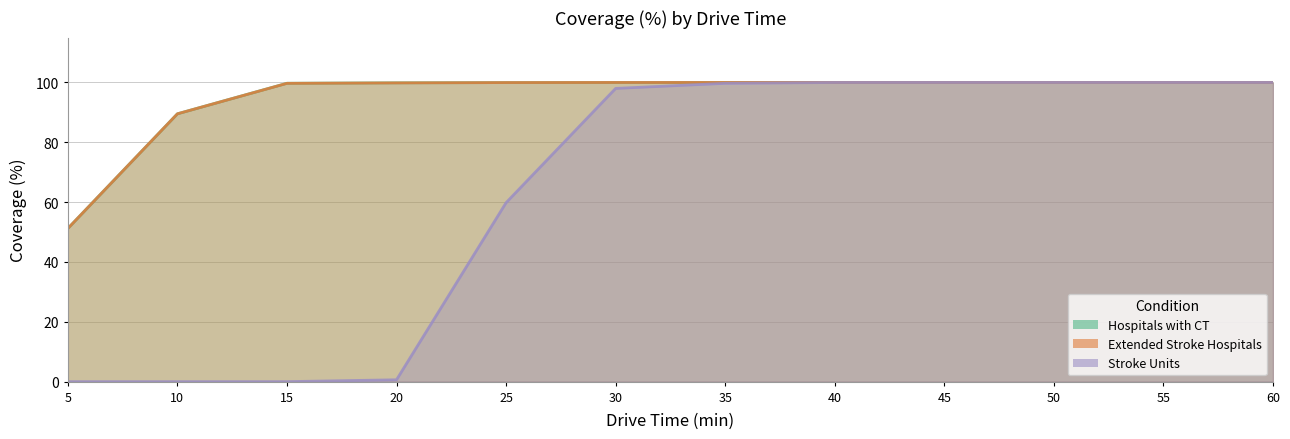

What value does the Stroke Units series have at 40?

100.0